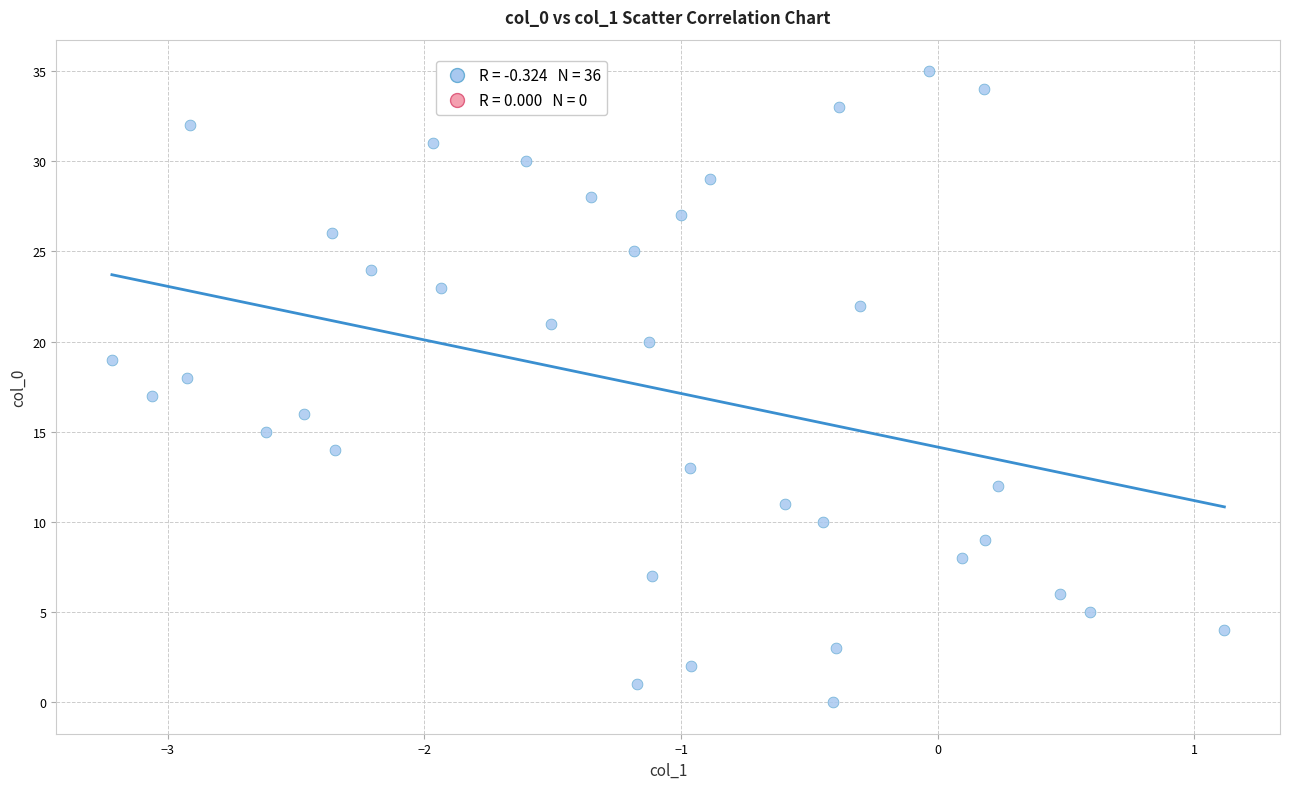

What is the range of Y values (max minus min)?

35